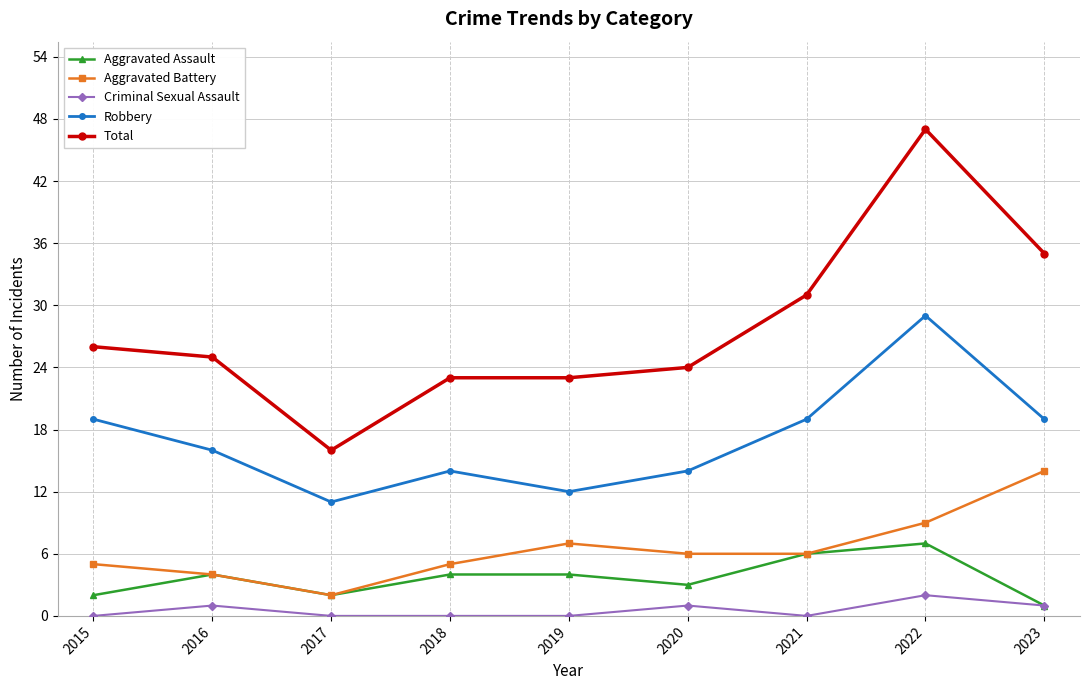

What is the value of the Total point at the 2nd from the left?

25